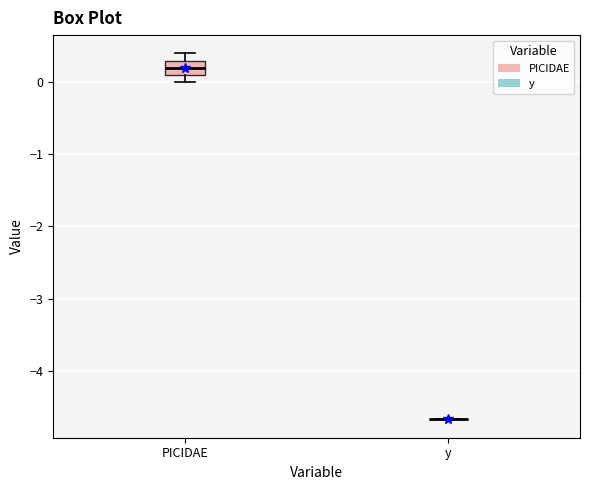

Reading left to right, read every box against the y-axis: the position of its median line, the range the box covers, and the ends of its whiskers. The values are not printed on the chart, so give them approximately, as read against the axis.

PICIDAE: median 0.2, box 0.1 to 0.3, whiskers 0.0 to 0.4
y: box collapsed to a line at -4.7, whiskers -4.7 to -4.7